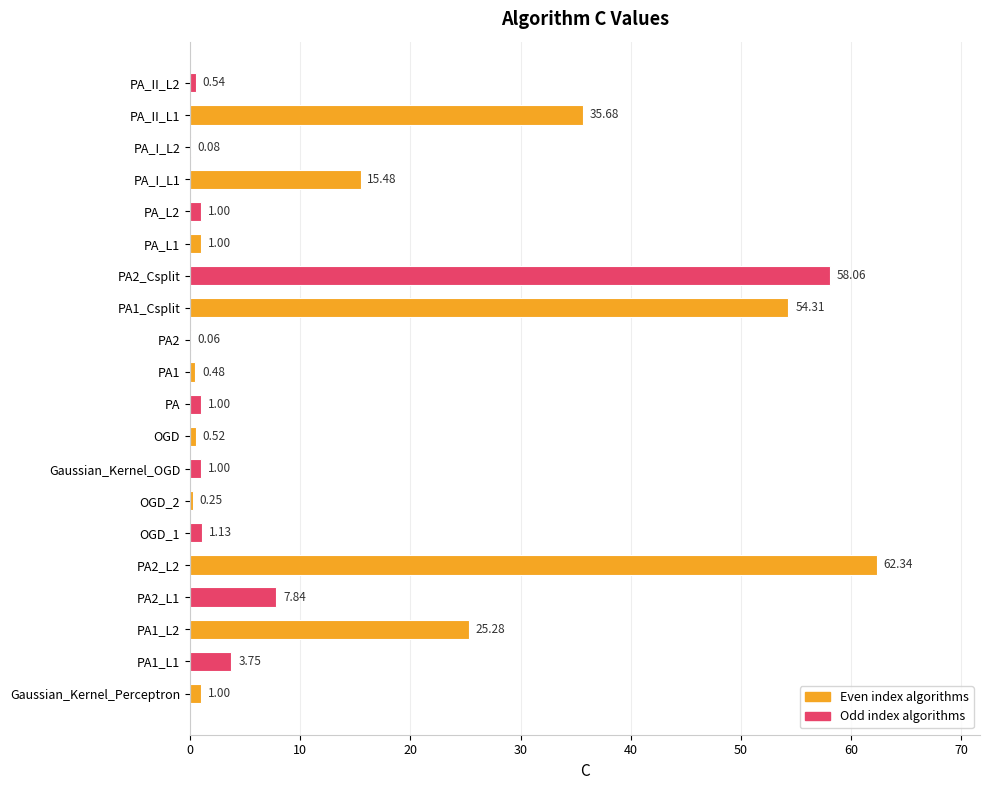

What is the sum of all values?

270.8